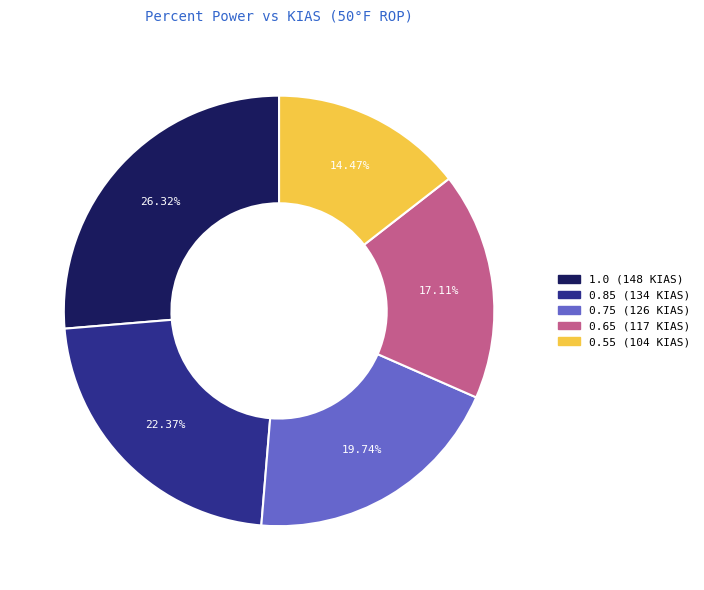

Is there a majority slice in this chart?

No